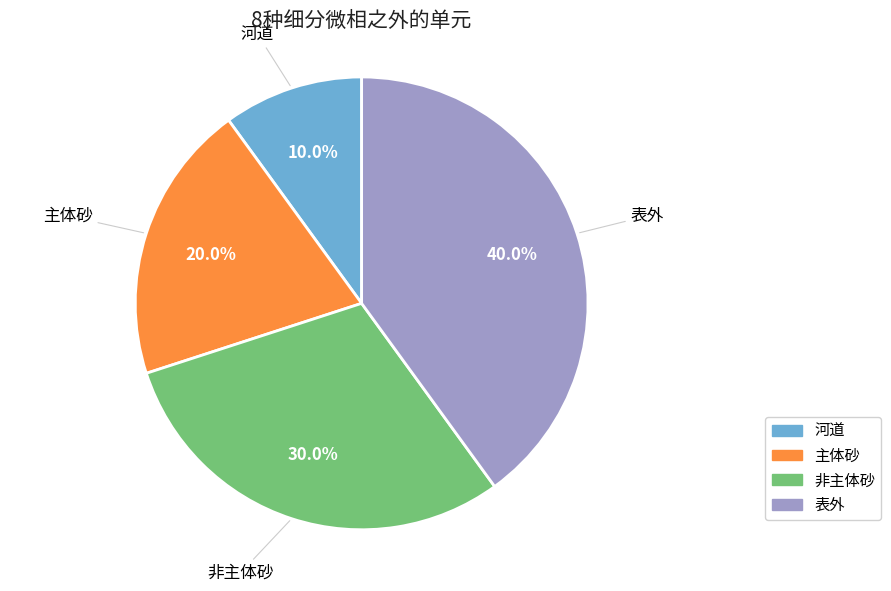

What percentage is the 表外 slice, to the nearest percent?

40%